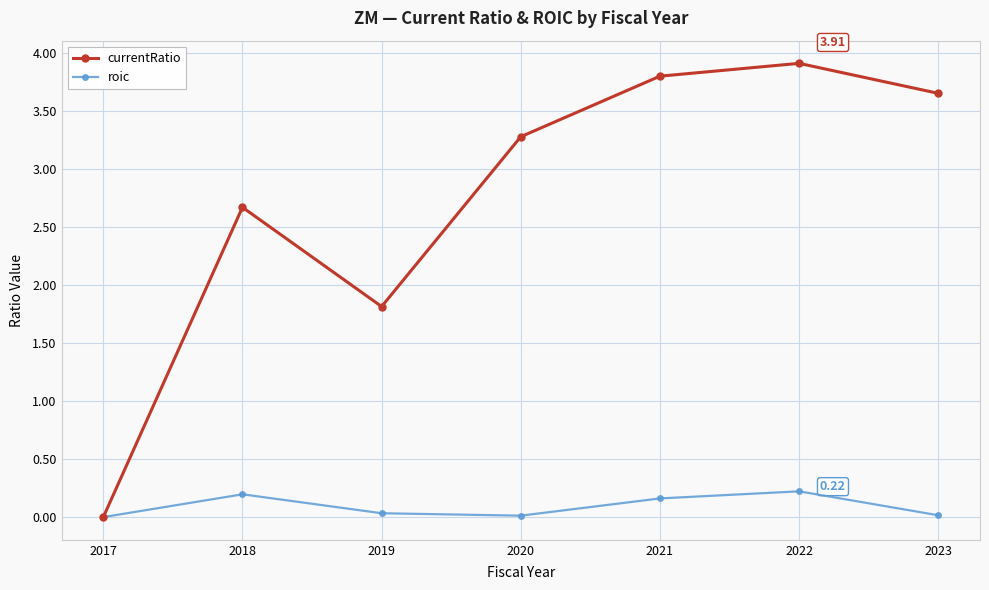

The currentRatio series shows 0.9 at 2020. True or false?

False